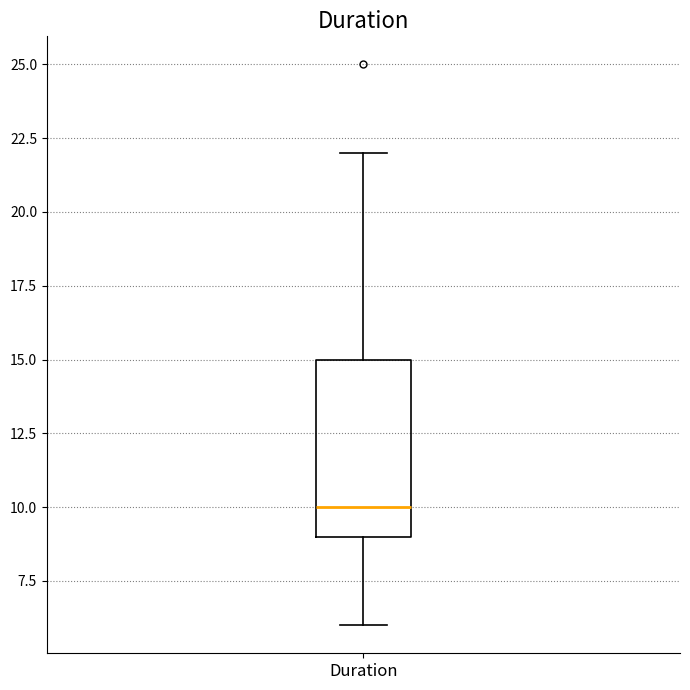

Transcribe this box plot: give where the median line is, the range the box spans, and where the two whiskers end, as read against the y-axis. The values are not printed on the chart, so give them approximately, as read against the axis.

median 10, box 9 to 15, whiskers 6 to 22